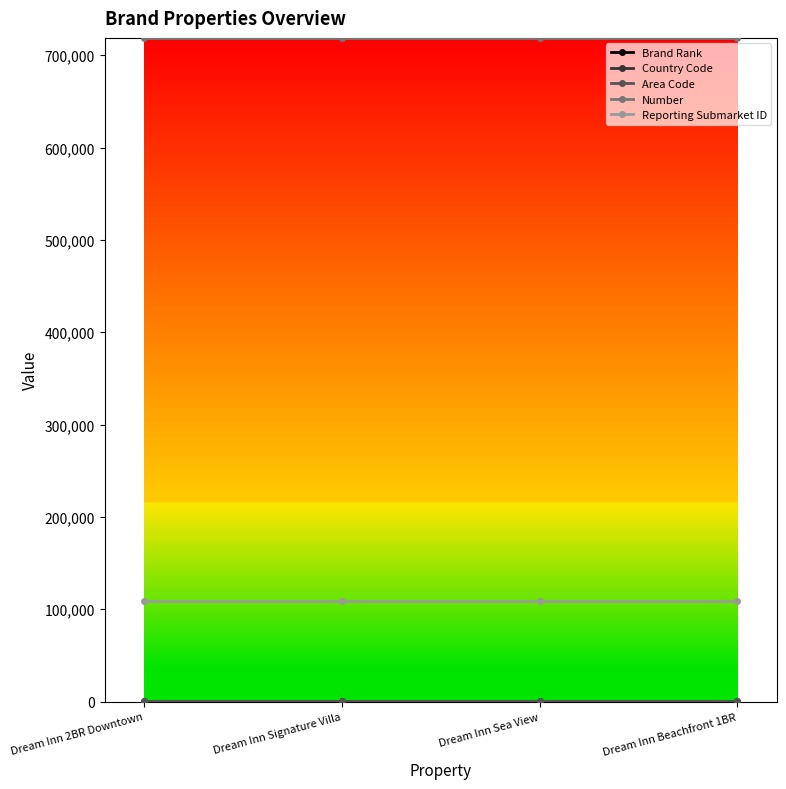

Is the value of Reporting Submarket ID at Dream Inn Sea View greater than the value of Number at Dream Inn Signature Villa?

No